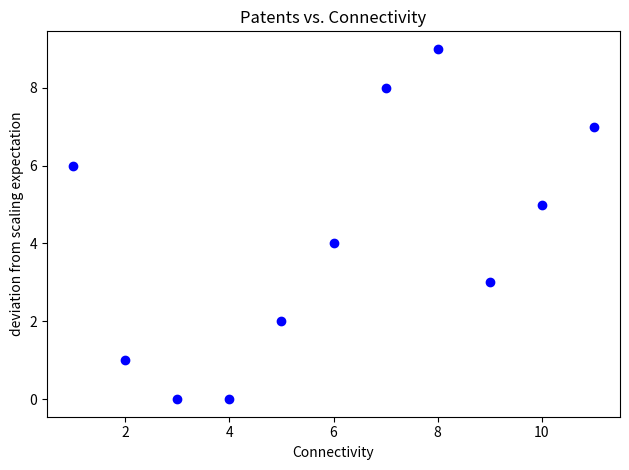

What is the range of Y values (max minus min)?

9